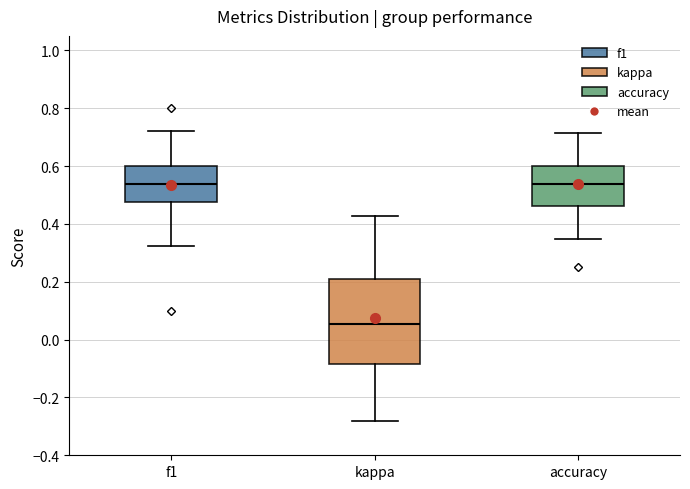

Which box is the tallest, from its lower edge to its upper edge?

kappa